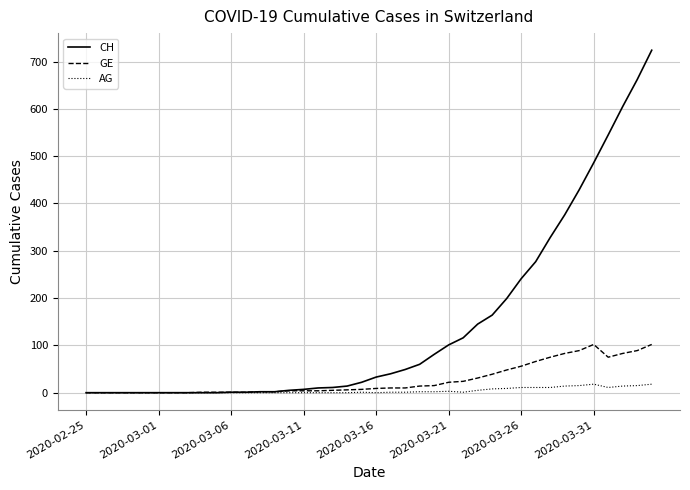

Which series has the largest range (max minus min)?

CH